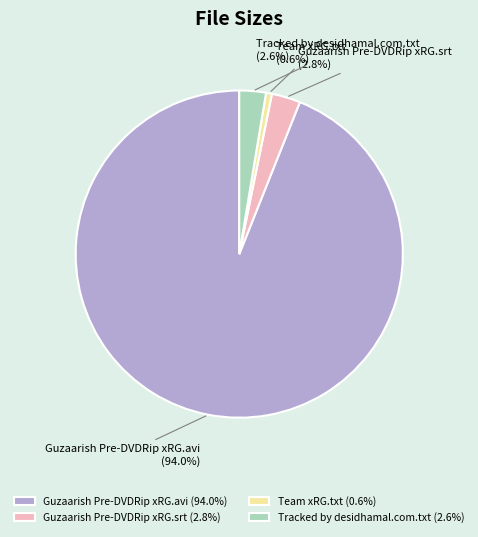

To the nearest percent, what is the difference between the Guzaarish Pre-DVDRip xRG.srt and Team xRG.txt slice percentages?

2%